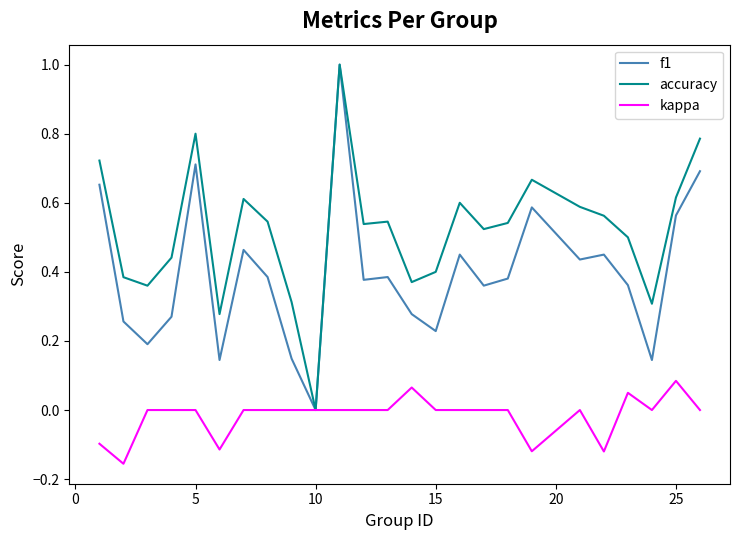

How many categories are shown in the chart?

25